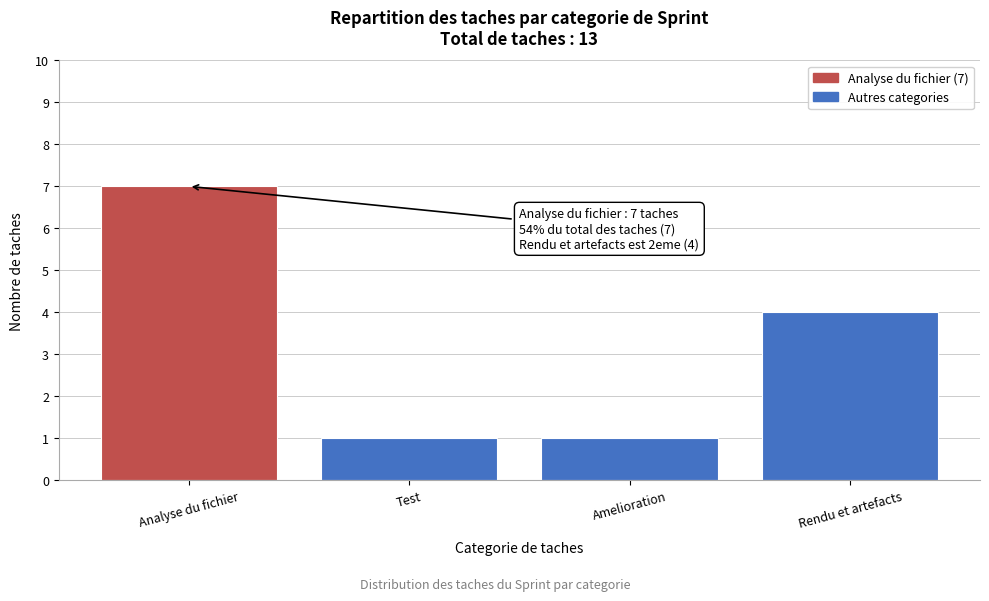

Reading left to right, list all the values displayed in this chart.

Analyse du fichier=7	Test=1	Amelioration=1	Rendu et artefacts=4